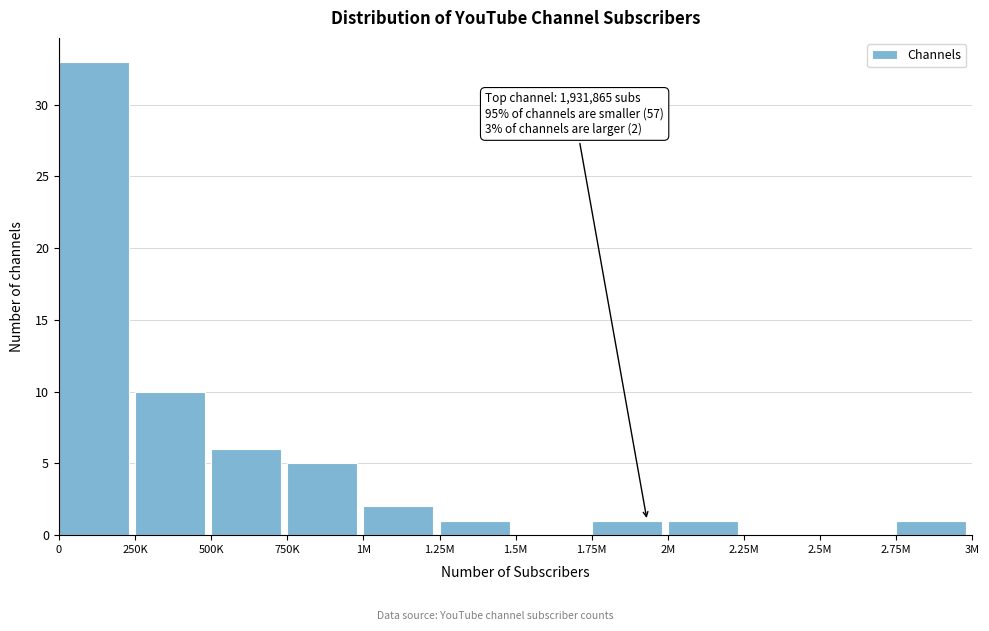

Reading left to right, transcribe all the data shown in this chart.

0=33	250K=10	500K=6	750K=5	1M=2	1.25M=1	1.5M=0	1.75M=1	2M=1	2.25M=0	2.5M=0	2.75M=1